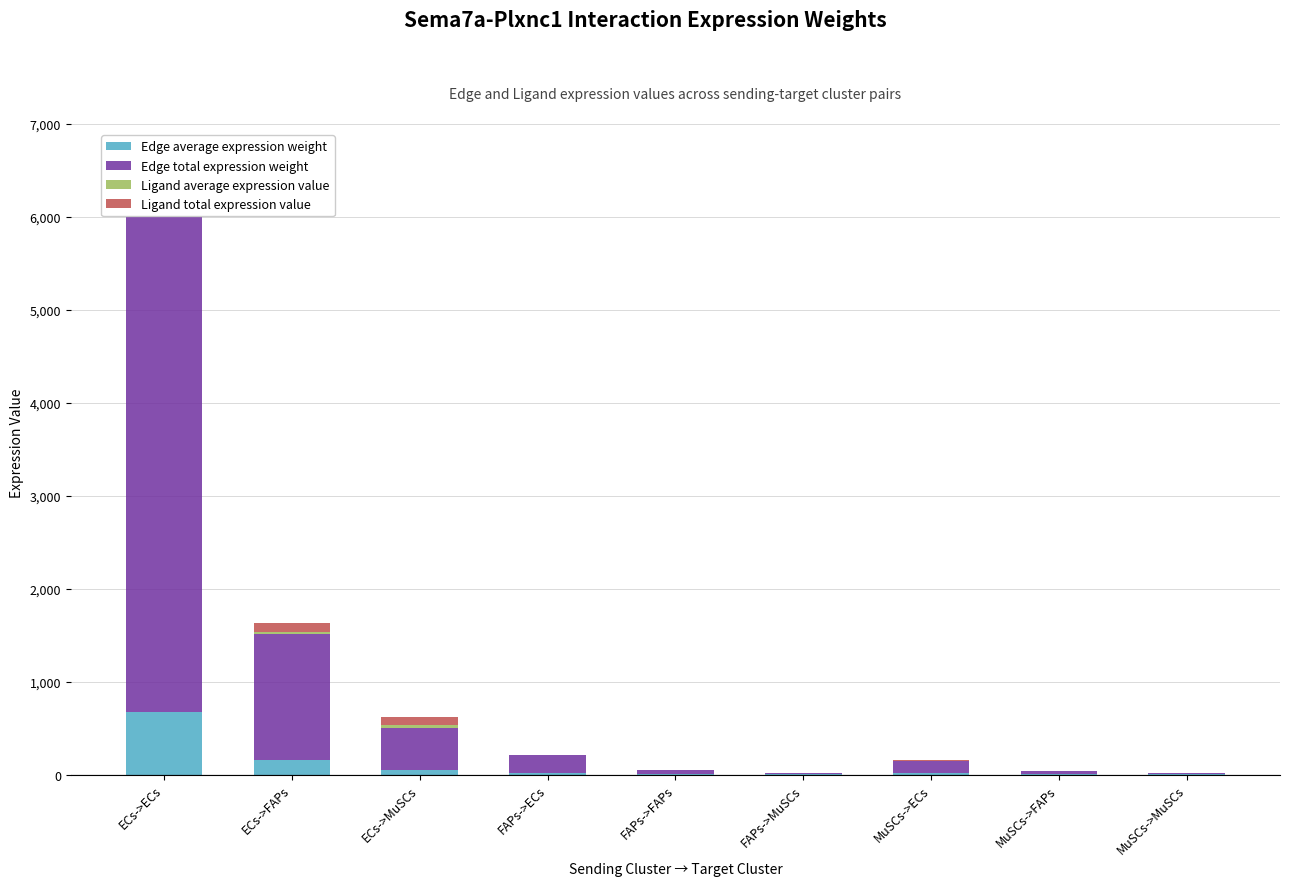

What position from the right is FAPs->FAPs?

5